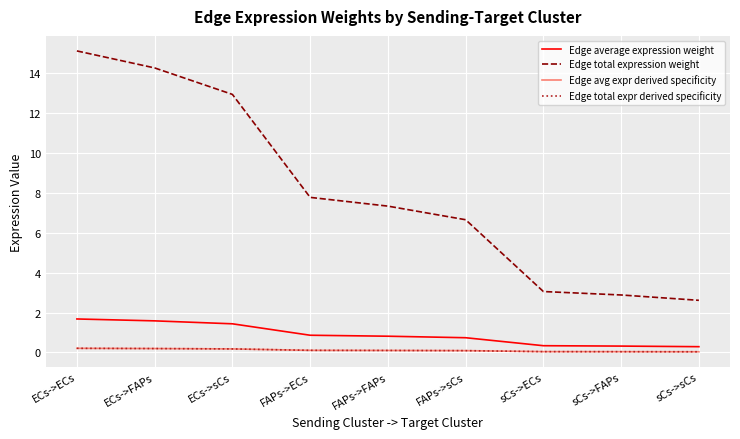

The Edge total expr derived specificity series shows 0.2 at ECs->ECs. True or false?

True